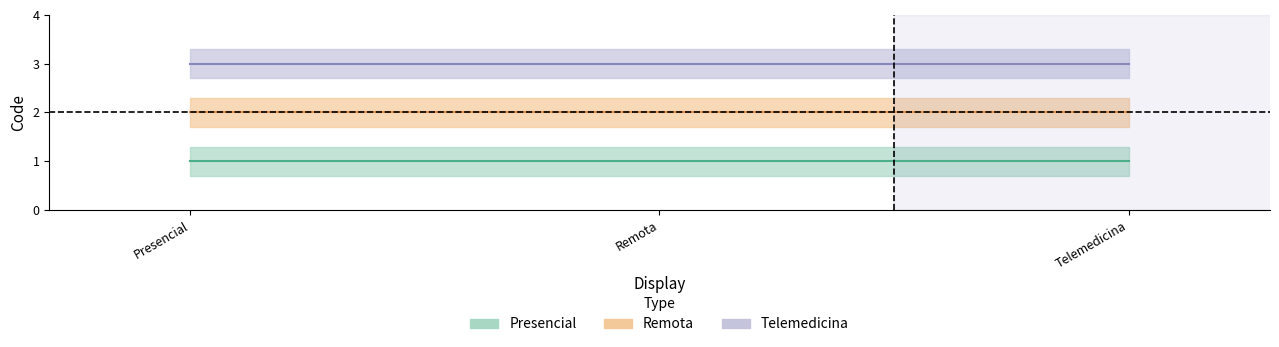

Which category has the lowest value in the Remota series?

Presencial